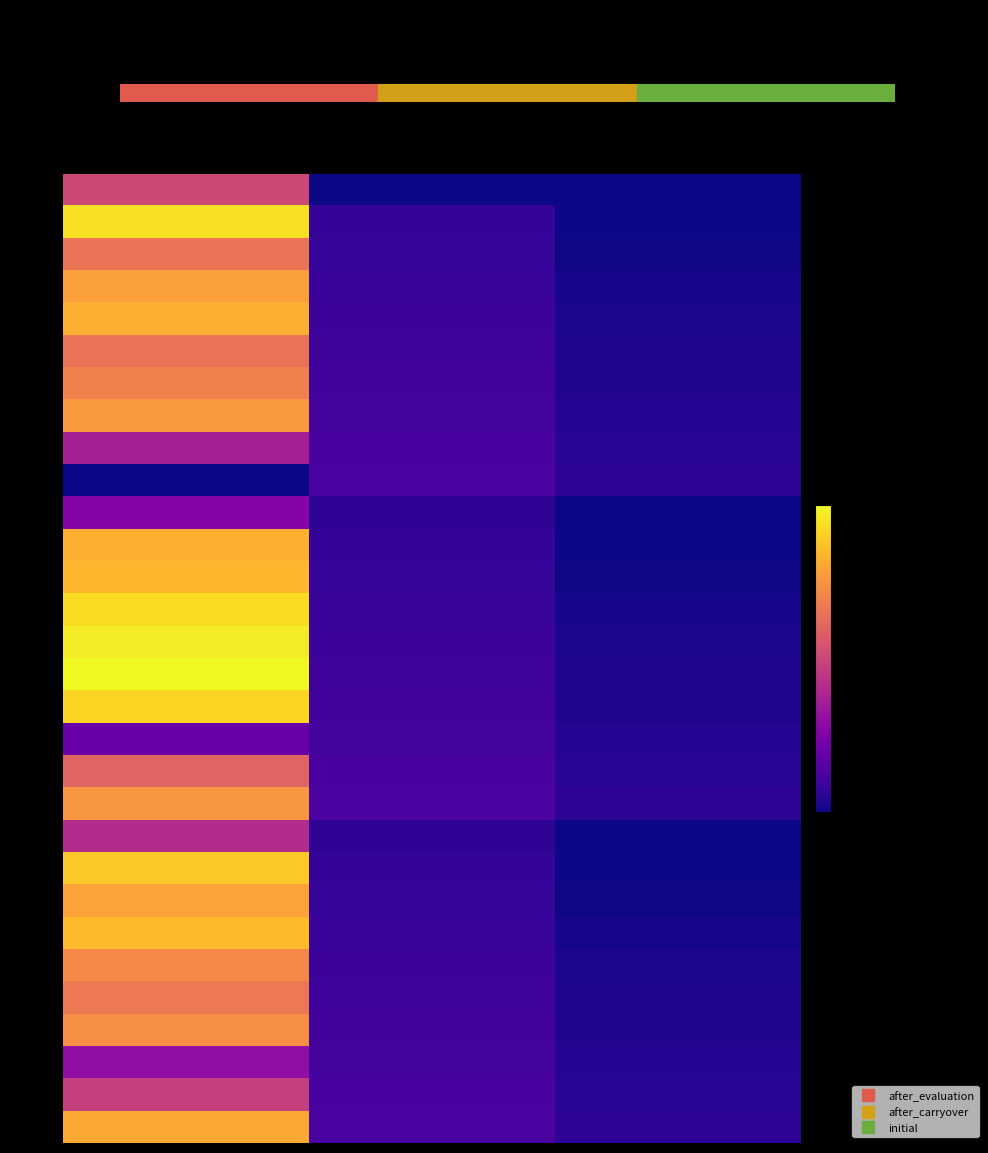

How many series are shown in this chart?

30